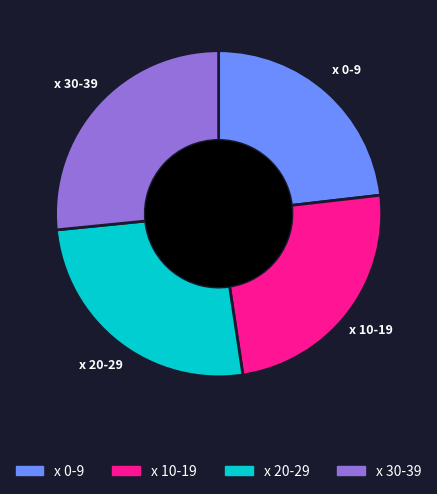

Does any single category account for the majority?

No